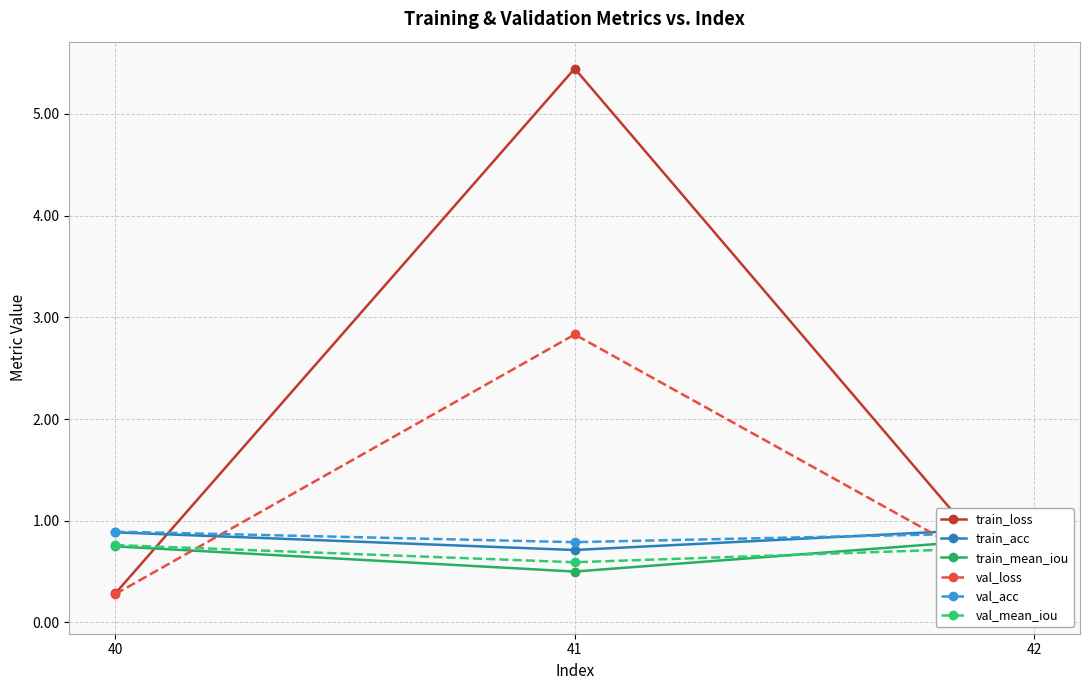

What is the difference between the train_mean_iou values at 41 and 42?

0.3